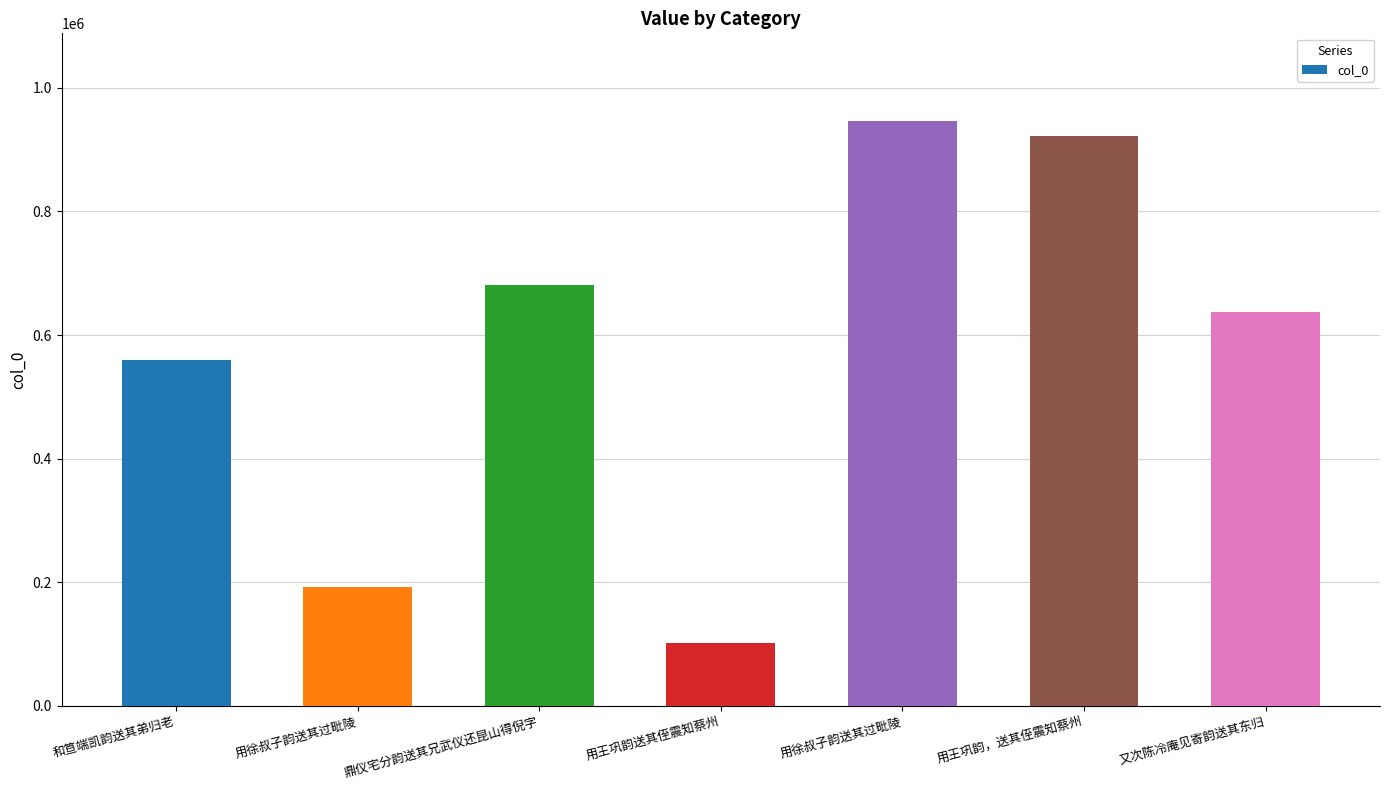

Reading left to right, transcribe all the data shown in this chart.

和笪端凯韵送其弟归老=559896	用徐叔子韵送其过毗陵=191752	鼎仪宅分韵送其兄武仪还昆山得倪字=681216	用王巩韵送其侄震知蔡州=102349	用徐叔子韵送其过毗陵=946040	用王巩韵，送其侄震知蔡州=921513	又次陈冷庵见寄韵送其东归=637386